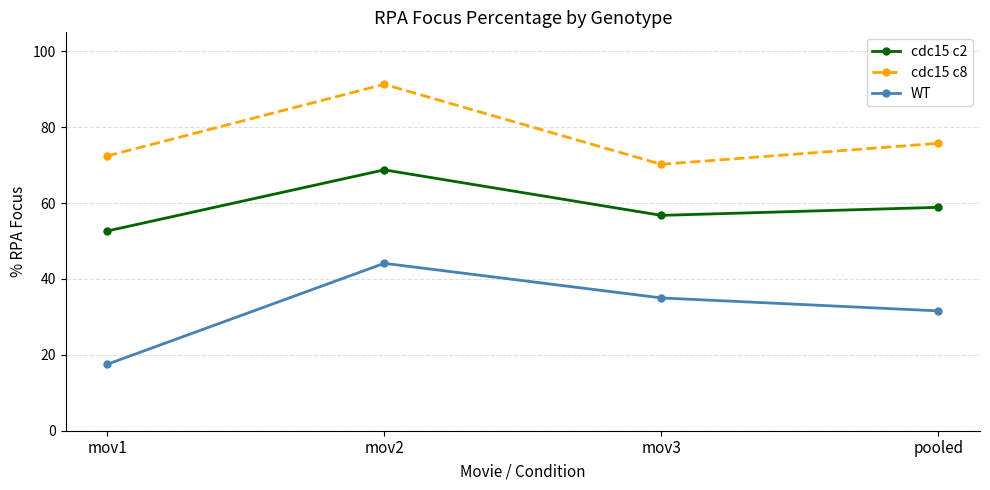

Is it true that cdc15 c2 equals 58.9 at pooled?

True